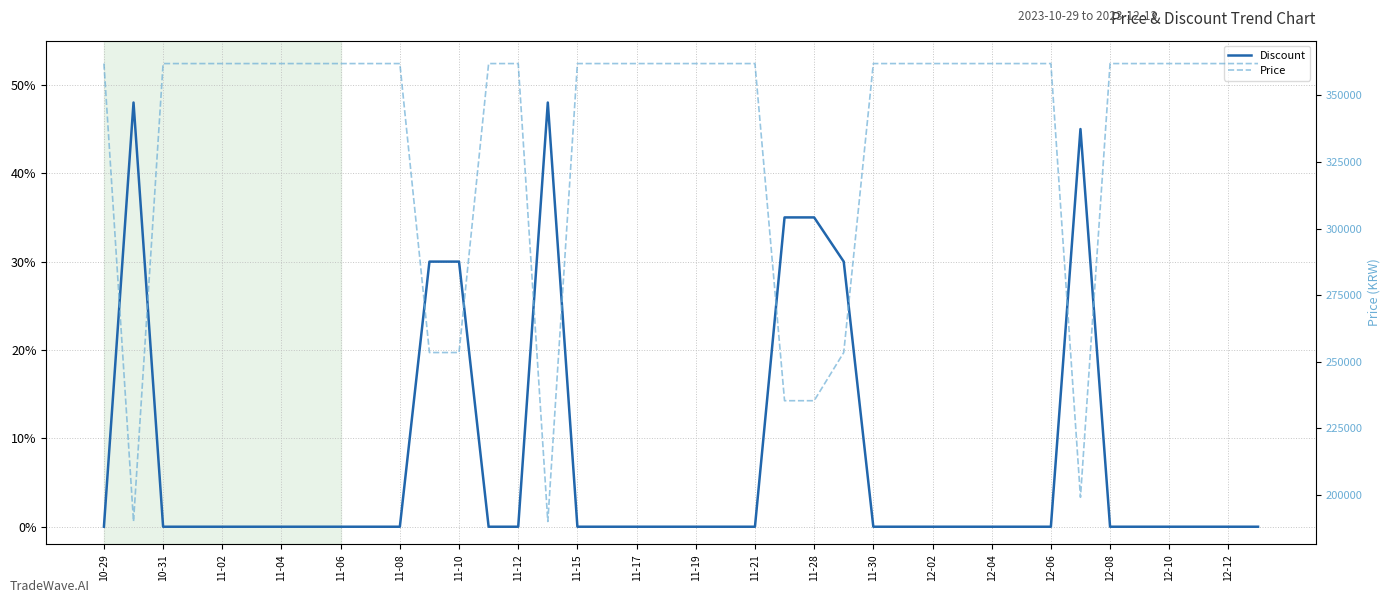

Rank the series by their average value, from highest to lowest.

Price, Discount